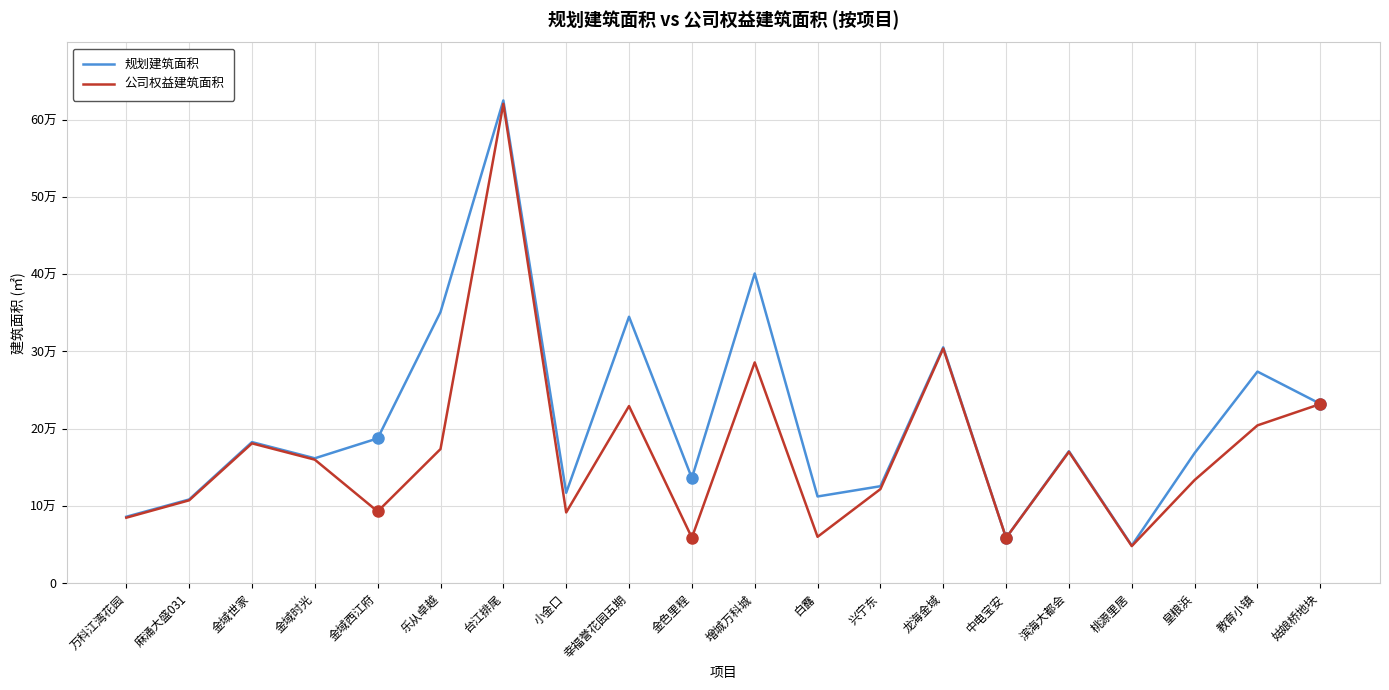

What is the label of the 15th point from the right?

乐从卓越